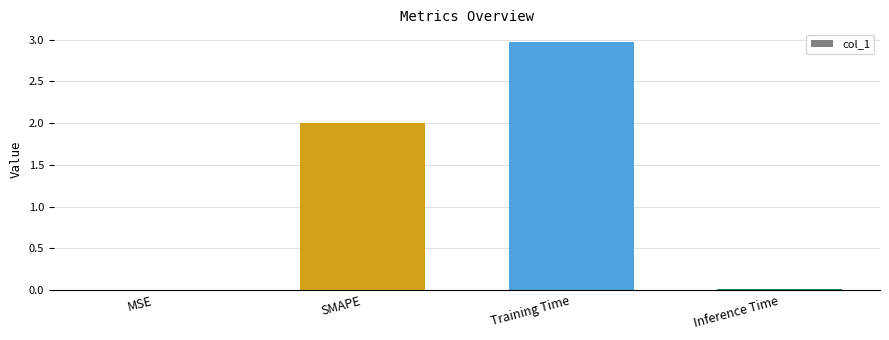

Between SMAPE and Training Time, which is larger?

Training Time